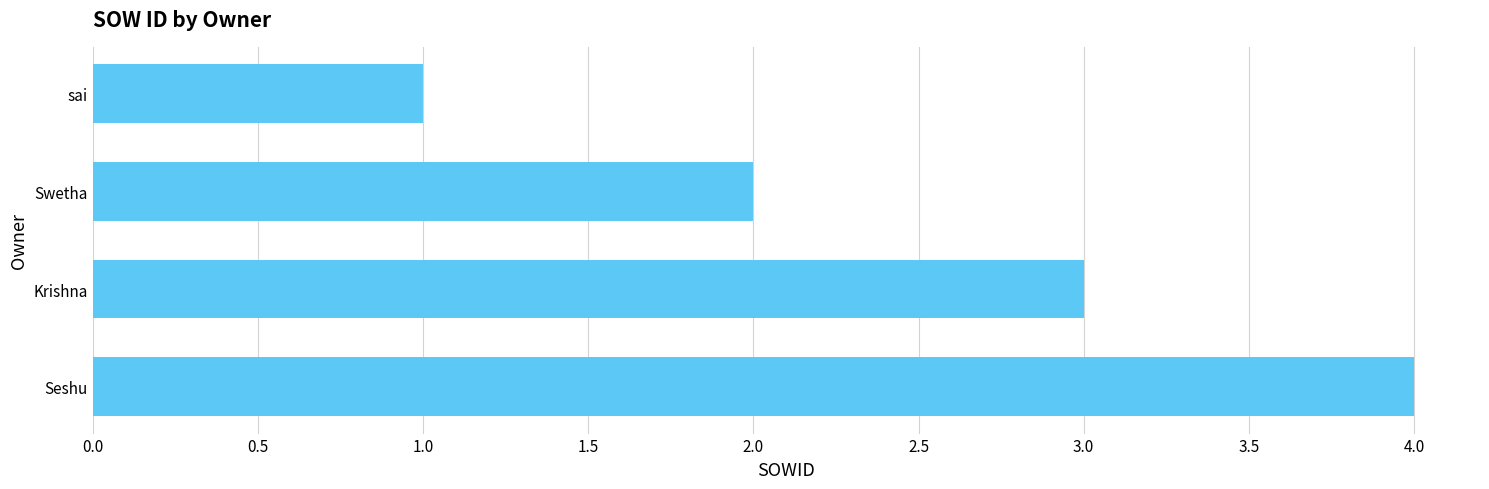

What is the minimum value shown in the chart?

1